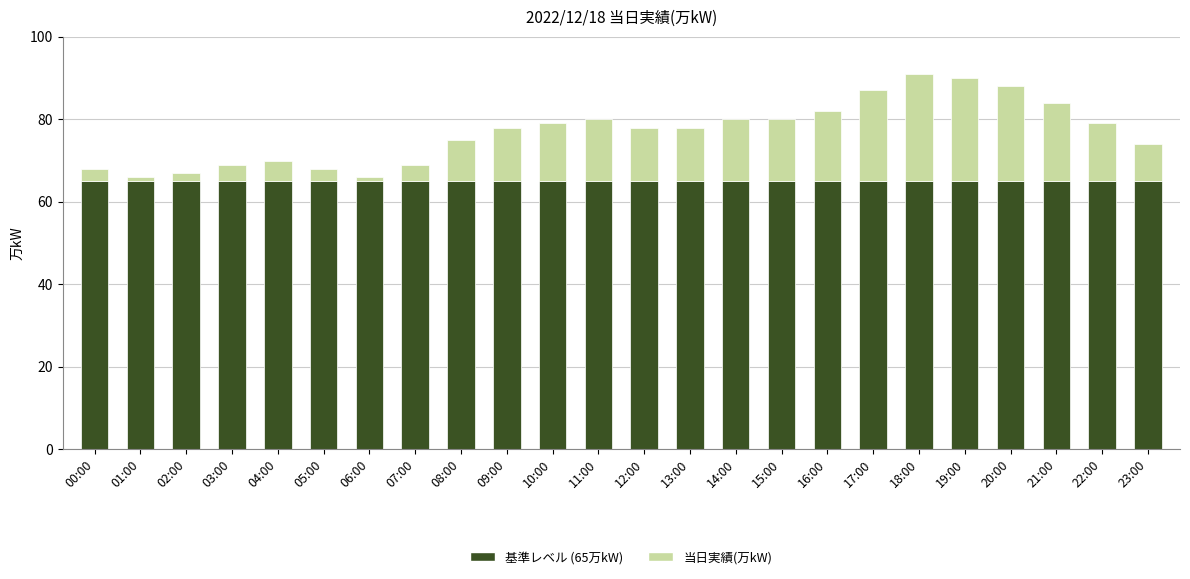

Is it true that 基準レベル (65万kW) equals 104 at 15:00?

False